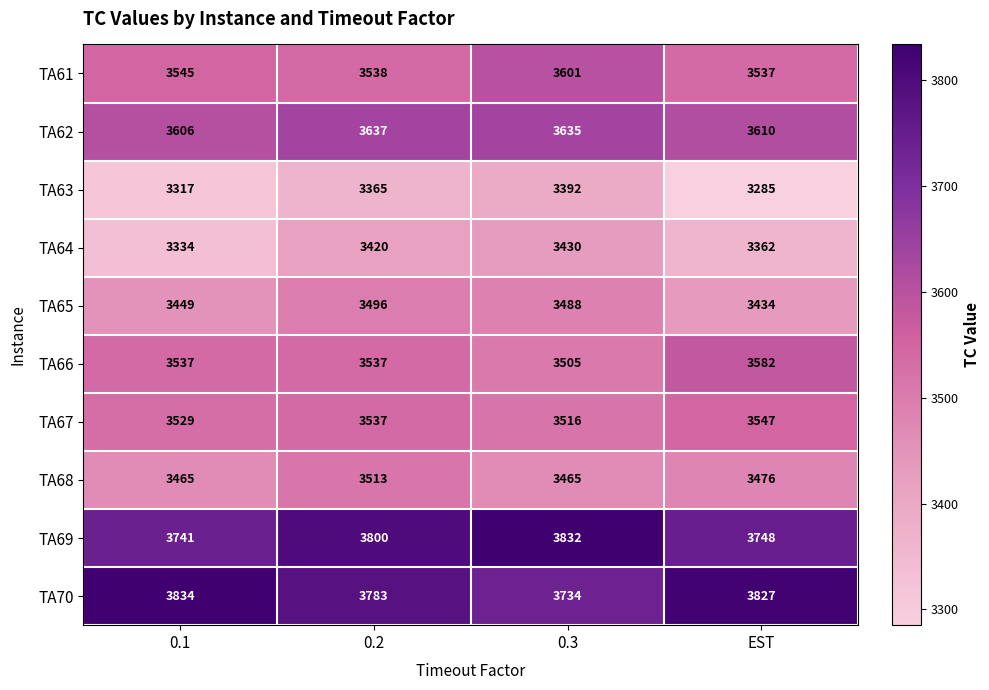

The TA62 series shows 926 at 0.2. True or false?

False